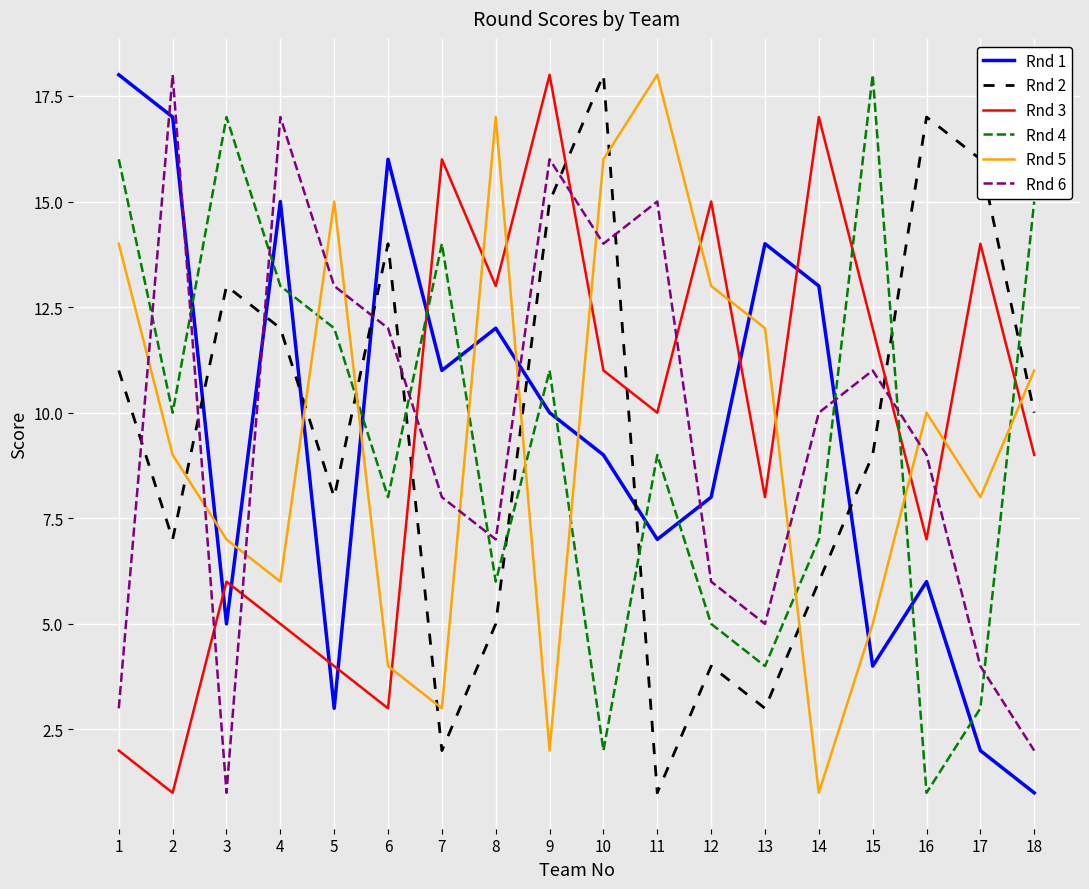

How many times do Rnd 5 and Rnd 2 cross each other?

8